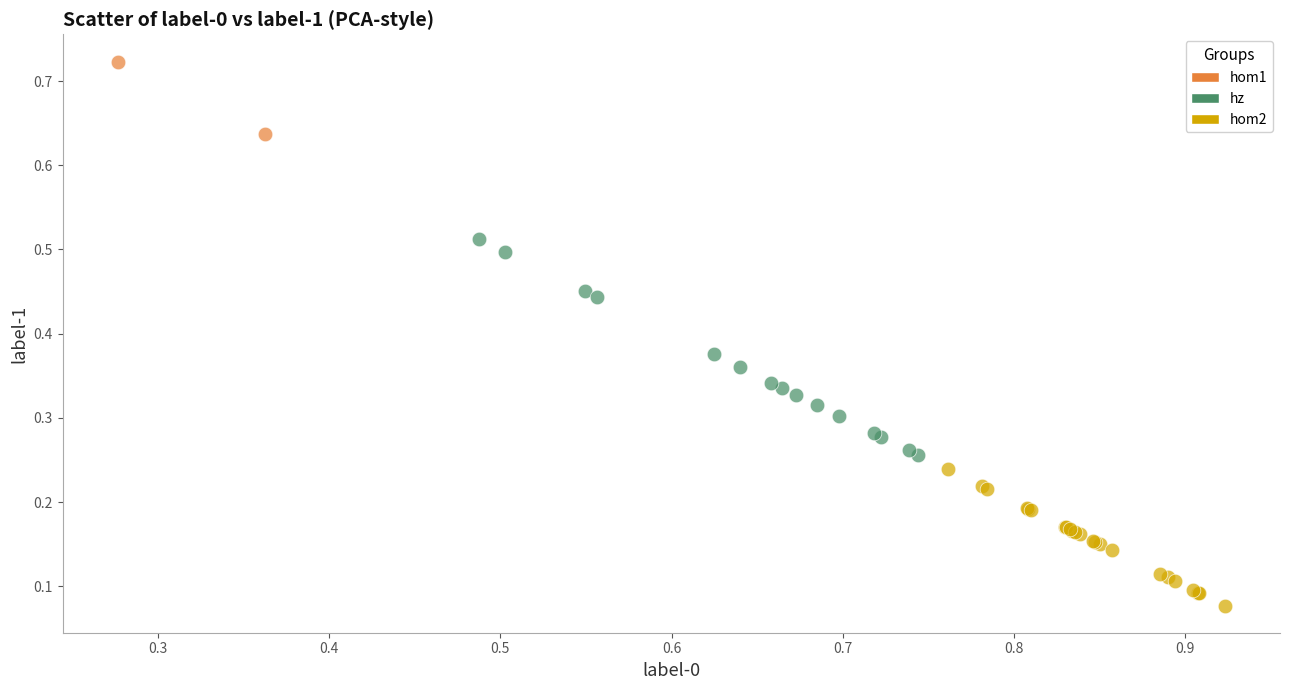

What are all the series names shown in the legend?

hom1, hz, hom2